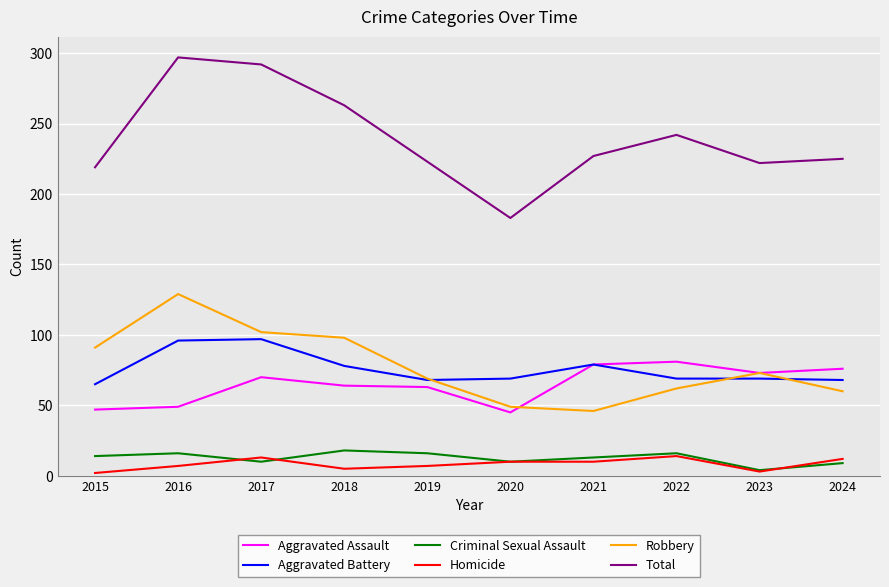

What is the difference between the maximum and minimum values in the Robbery series?

83